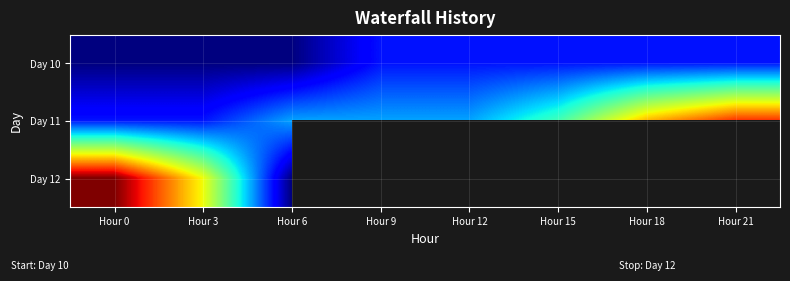

What is the difference between the highest and lowest values at Hour 3?

9.0